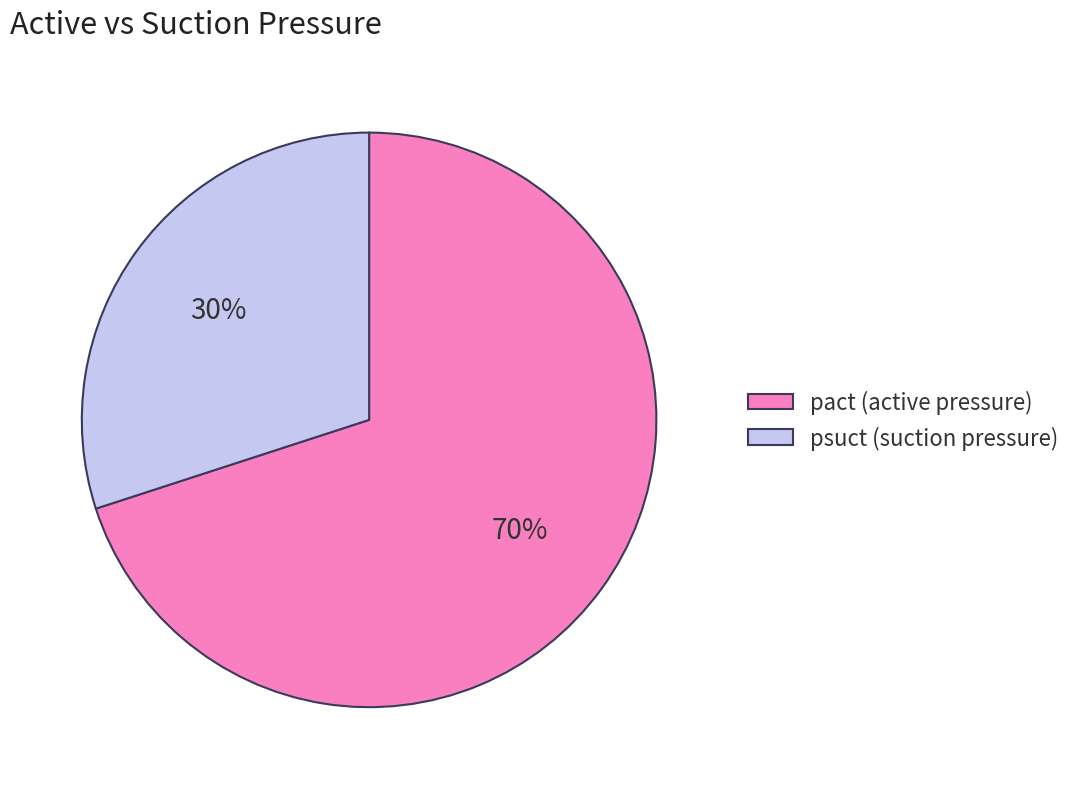

Is there any slice that represents more than half of the pie?

Yes